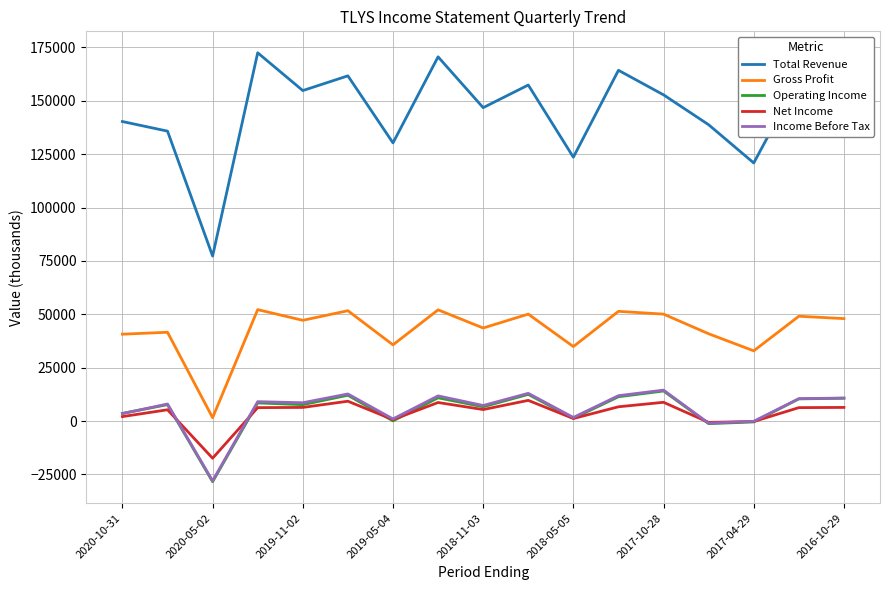

Which series has the largest total across all categories?

Total Revenue